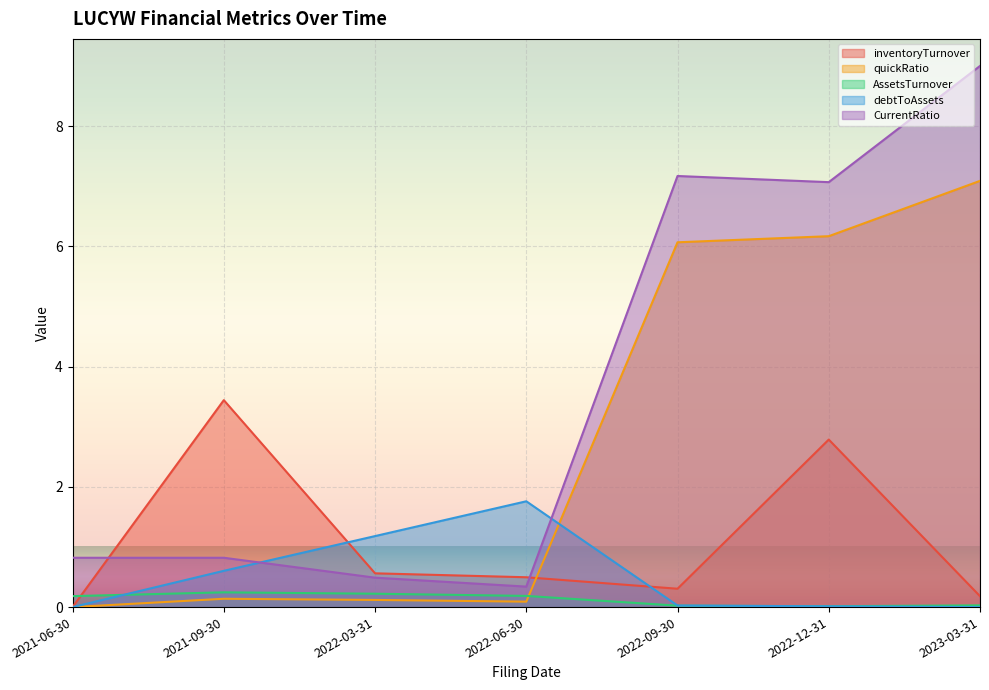

Does the chart display data point markers on the line(s)?

No